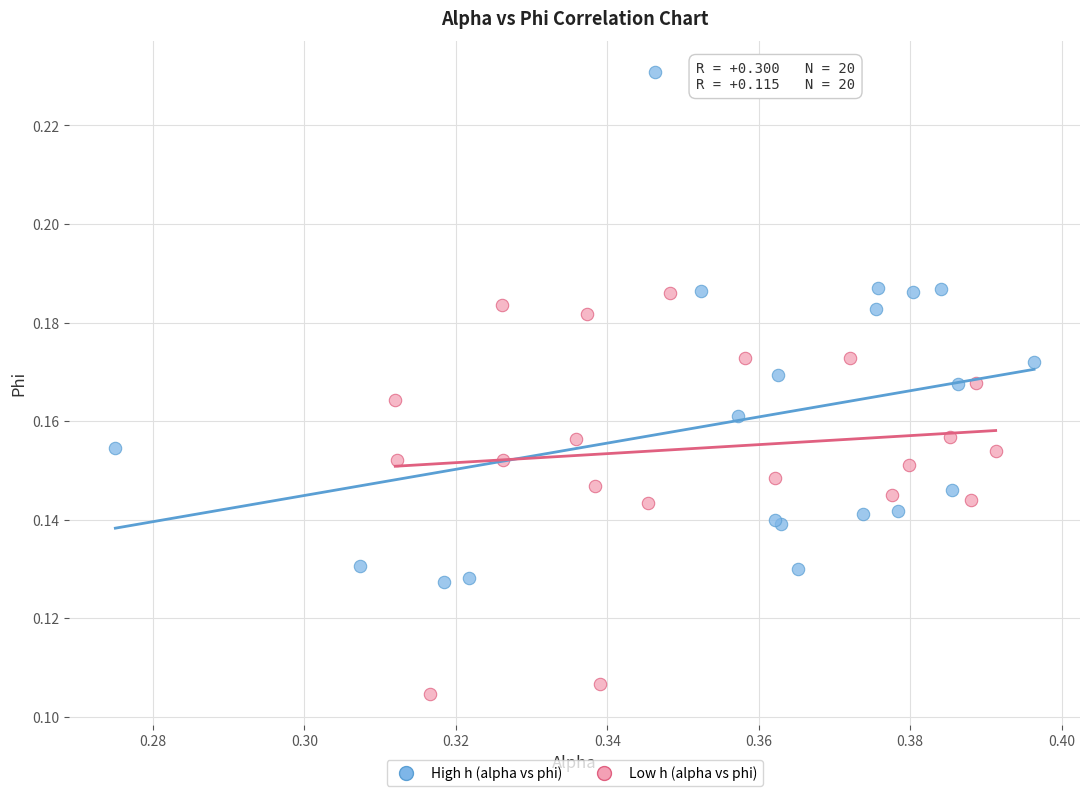

Which series reaches the maximum Y coordinate?

High h (alpha vs phi)